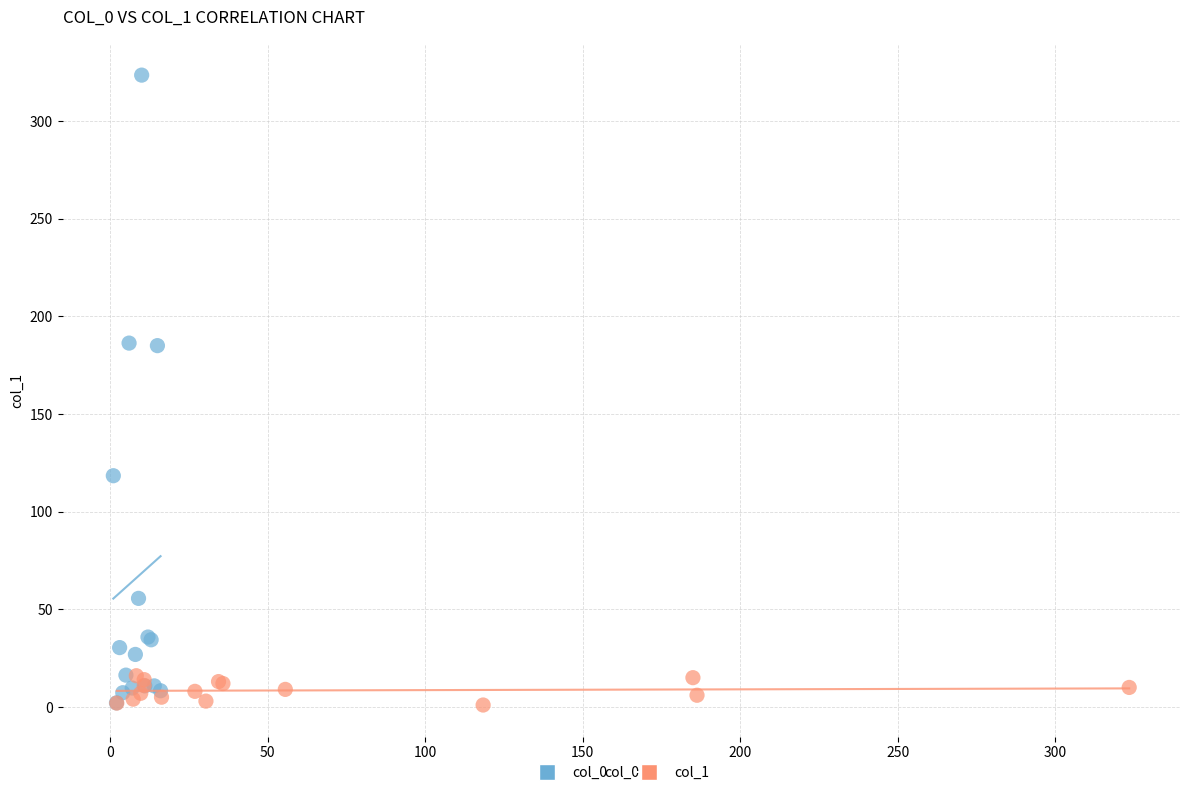

Which series has the widest spread of Y values?

col_0